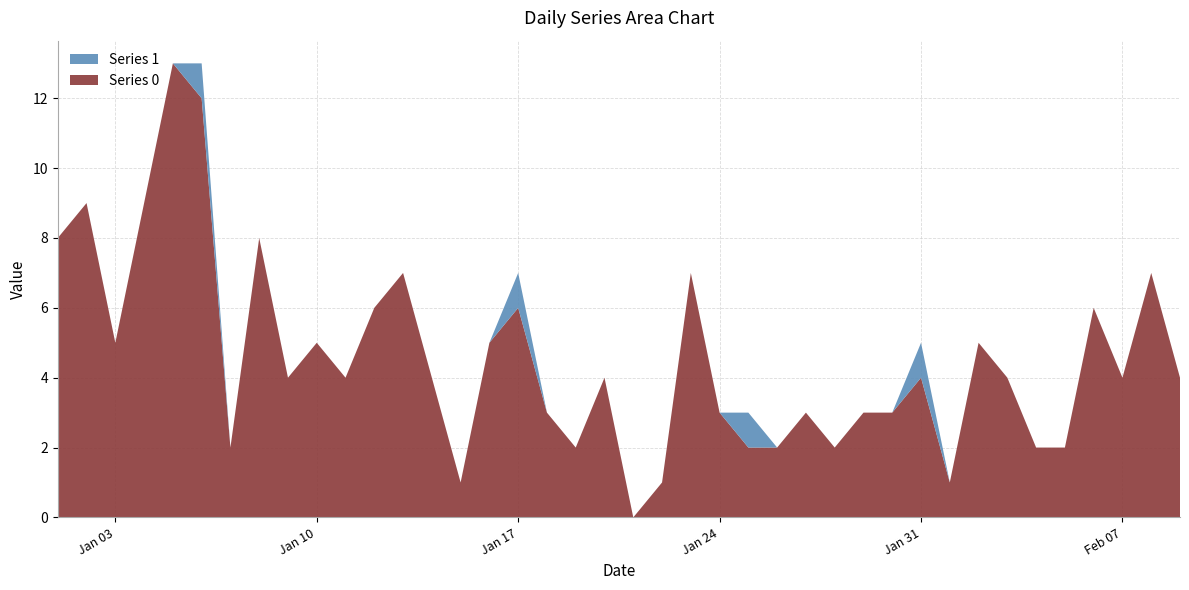

Reading left to right, list all the values displayed in this chart.

Series 0: 2023-01-01=8	2023-01-02=9	2023-01-03=5	2023-01-04=9	2023-01-05=13	2023-01-06=12	2023-01-07=2	2023-01-08=8	2023-01-09=4	2023-01-10=5	2023-01-11=4	2023-01-12=6	2023-01-13=7	2023-01-14=4	2023-01-15=1	2023-01-16=5	2023-01-17=6	2023-01-18=3	2023-01-19=2	2023-01-20=4	2023-01-21=0	2023-01-22=1	2023-01-23=7	2023-01-24=3	2023-01-25=2	2023-01-26=2	2023-01-27=3	2023-01-28=2	2023-01-29=3	2023-01-30=3	2023-01-31=4	2023-02-01=1	2023-02-02=5	2023-02-03=4	2023-02-04=2	2023-02-05=2	2023-02-06=6	2023-02-07=4	2023-02-08=7	2023-02-09=4
Series 1: 2023-01-01=0	2023-01-02=0	2023-01-03=0	2023-01-04=0	2023-01-05=0	2023-01-06=1	2023-01-07=0	2023-01-08=0	2023-01-09=0	2023-01-10=0	2023-01-11=0	2023-01-12=0	2023-01-13=0	2023-01-14=0	2023-01-15=0	2023-01-16=0	2023-01-17=1	2023-01-18=0	2023-01-19=0	2023-01-20=0	2023-01-21=0	2023-01-22=0	2023-01-23=0	2023-01-24=0	2023-01-25=1	2023-01-26=0	2023-01-27=0	2023-01-28=0	2023-01-29=0	2023-01-30=0	2023-01-31=1	2023-02-01=0	2023-02-02=0	2023-02-03=0	2023-02-04=0	2023-02-05=0	2023-02-06=0	2023-02-07=0	2023-02-08=0	2023-02-09=0